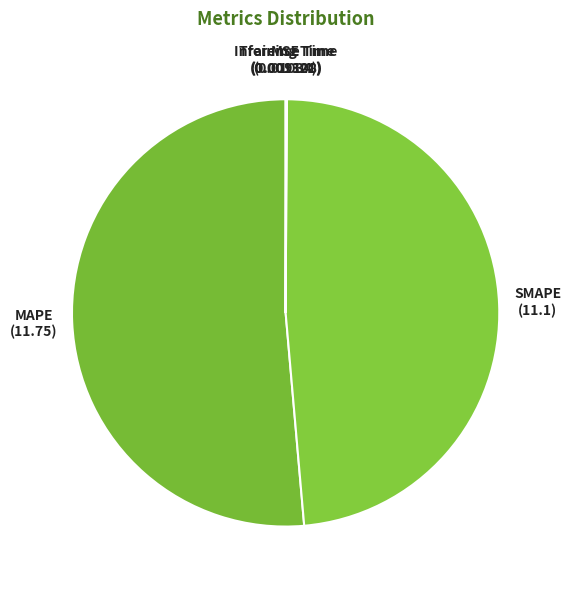

Does SMAPE represent more than half of the total?

No